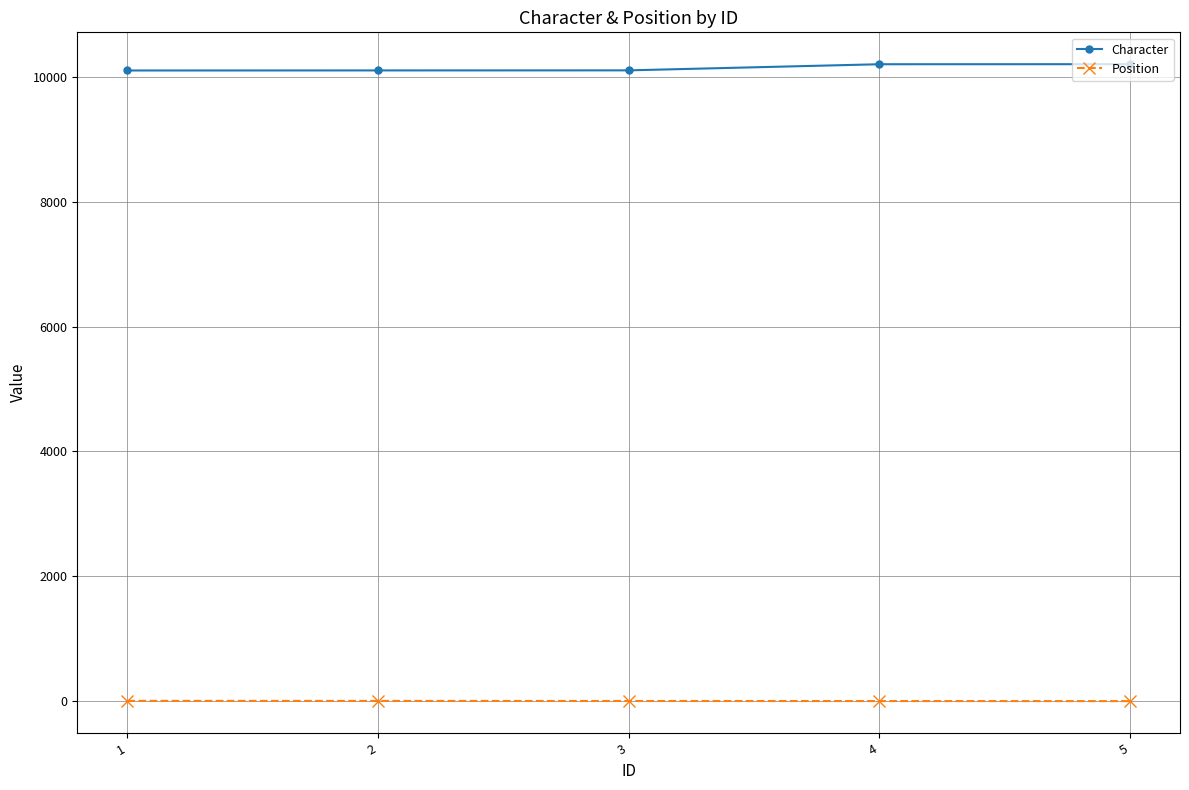

What is the total value across all series at 4?

10203